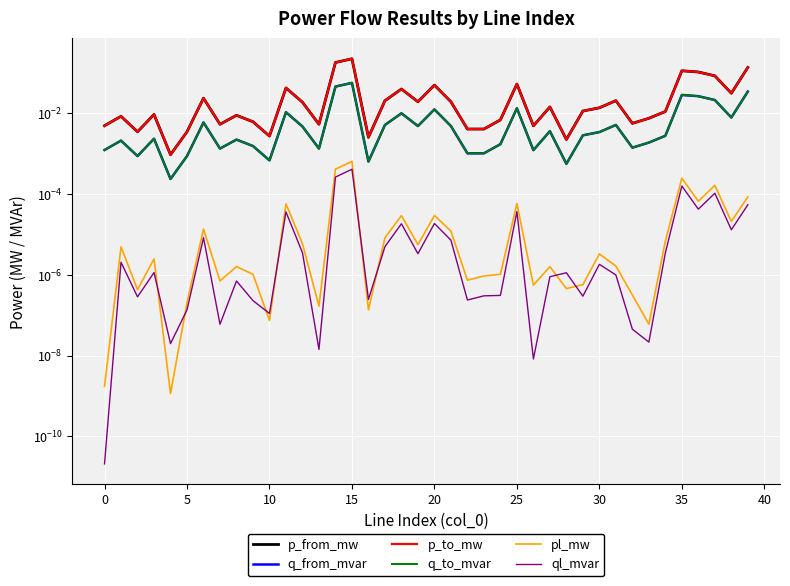

What are all the series names shown in the legend?

p_from_mw, q_from_mvar, p_to_mw, q_to_mvar, pl_mw, ql_mvar